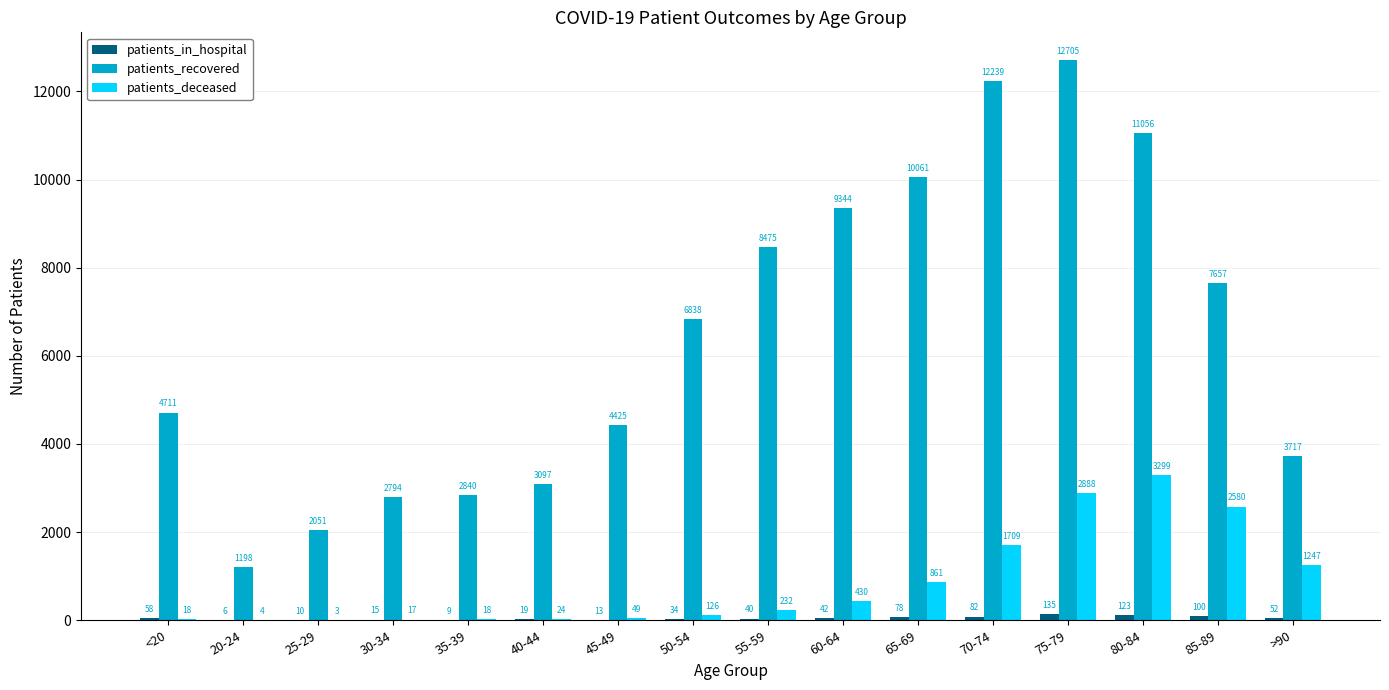

True or false: patients_in_hospital has a value of 40 at 55-59.

True